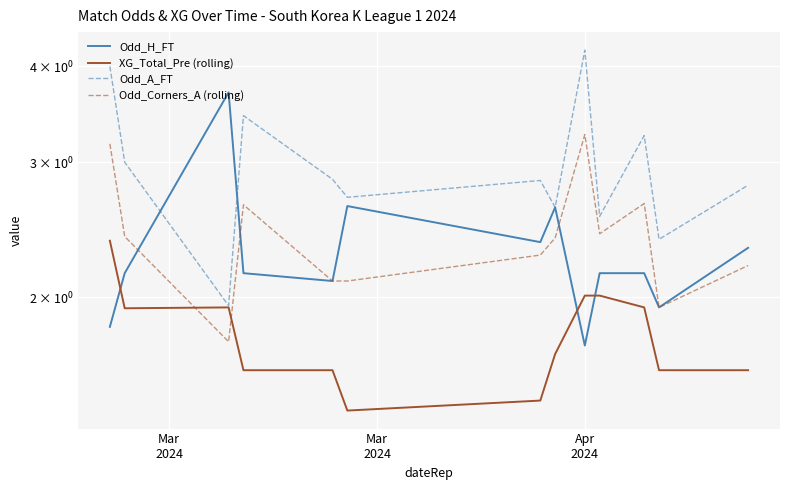

True or false: Odd_A_FT and XG_Total_Pre (rolling) cross at least once.

False